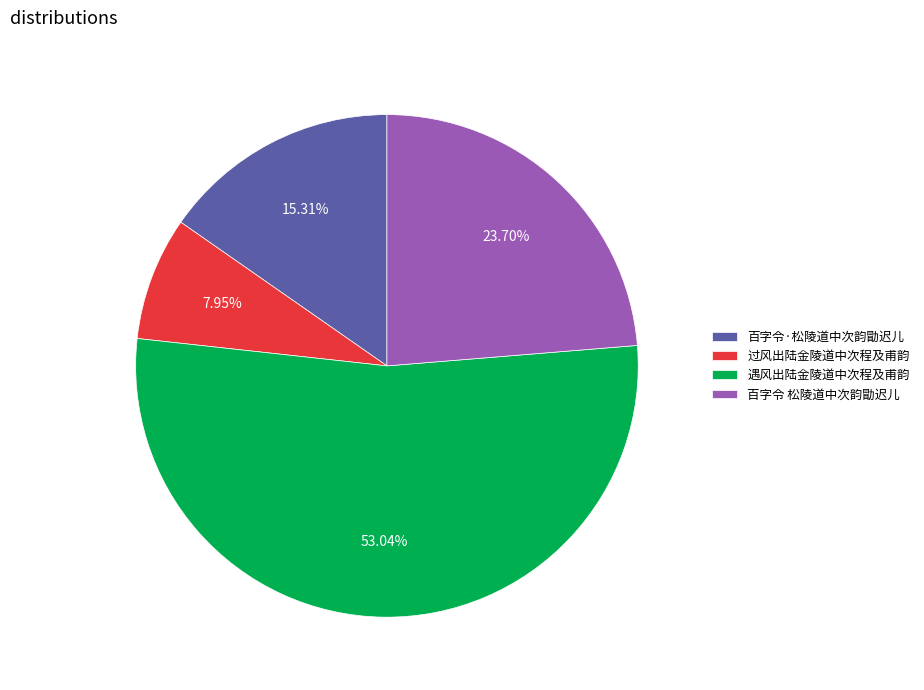

Combined, do 遇风出陆金陵道中次程及甫韵 and 百字令 松陵道中次韵勖迟儿 account for over 50%?

Yes